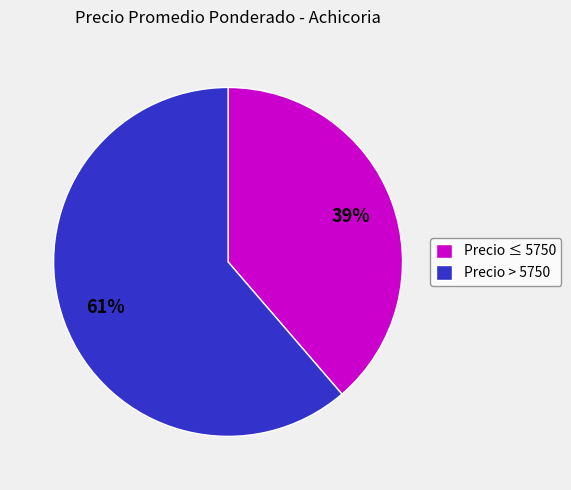

Which slice represents more than half of the pie?

Precio > 5750